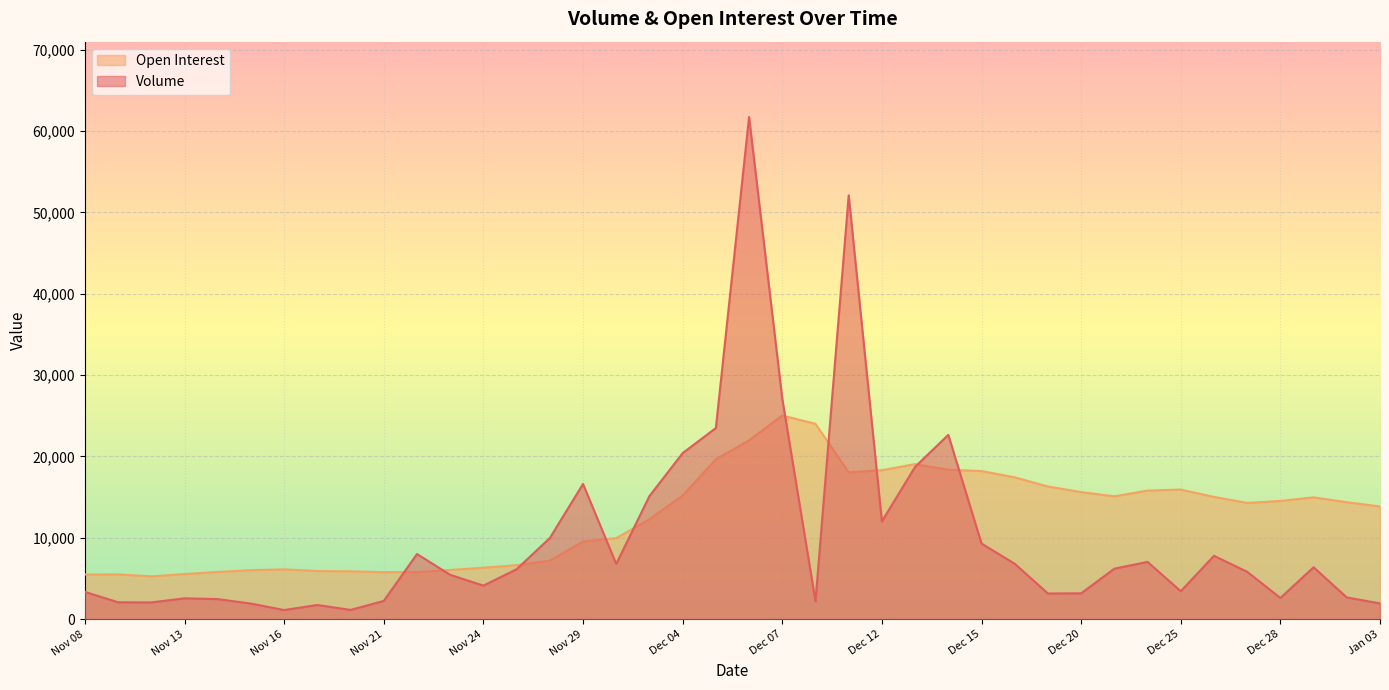

What is the minimum value shown in the chart?

1123